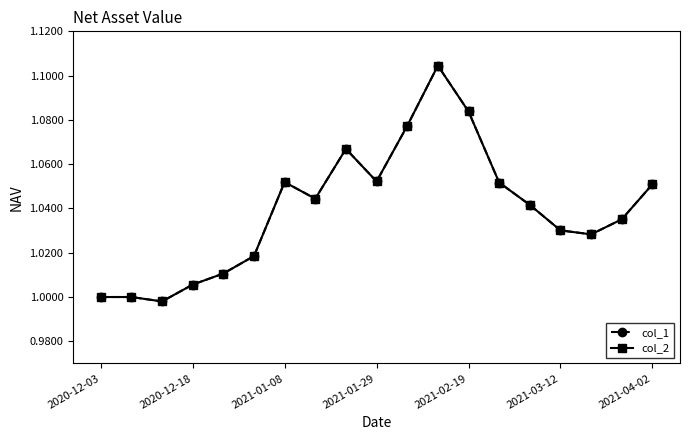

True or false: col_1 and col_2 intersect in this chart.

False